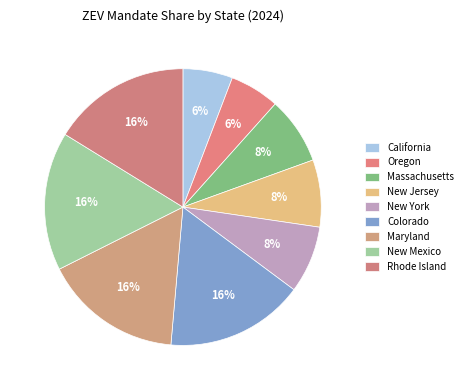

Which category has the smallest portion of the pie?

California